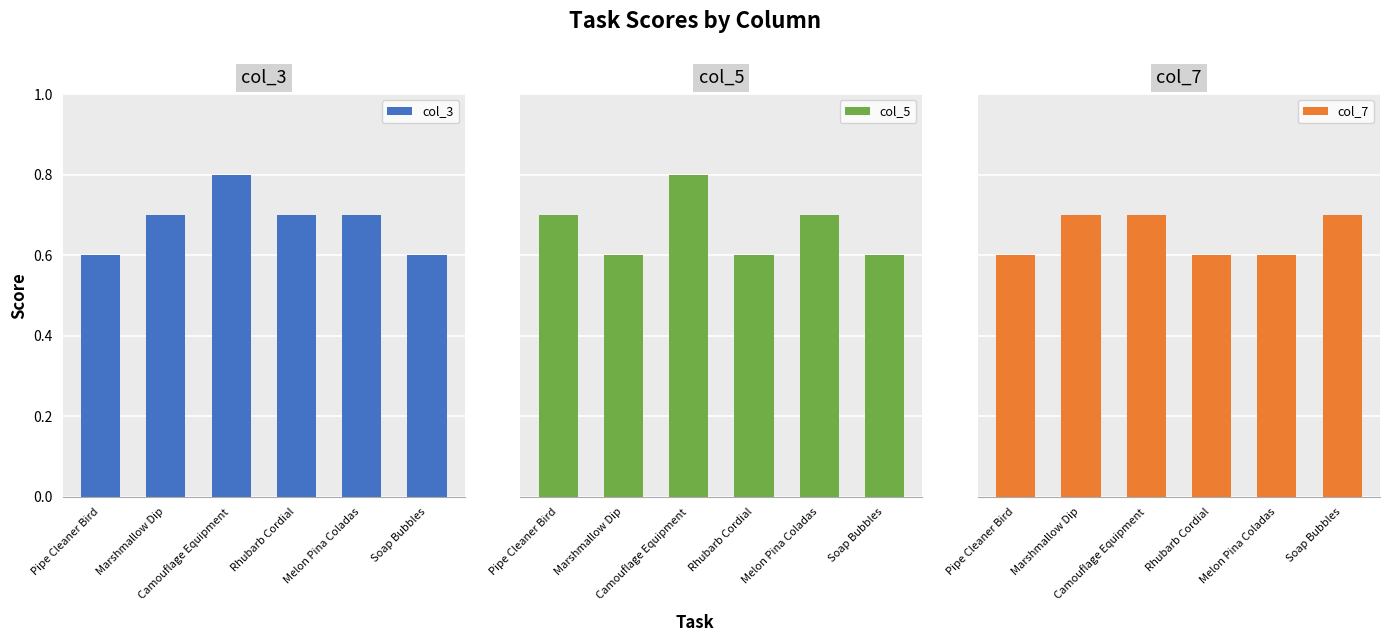

What is the sum of the col_3 values at Melon Pina Coladas and Pipe Cleaner Bird?

1.3